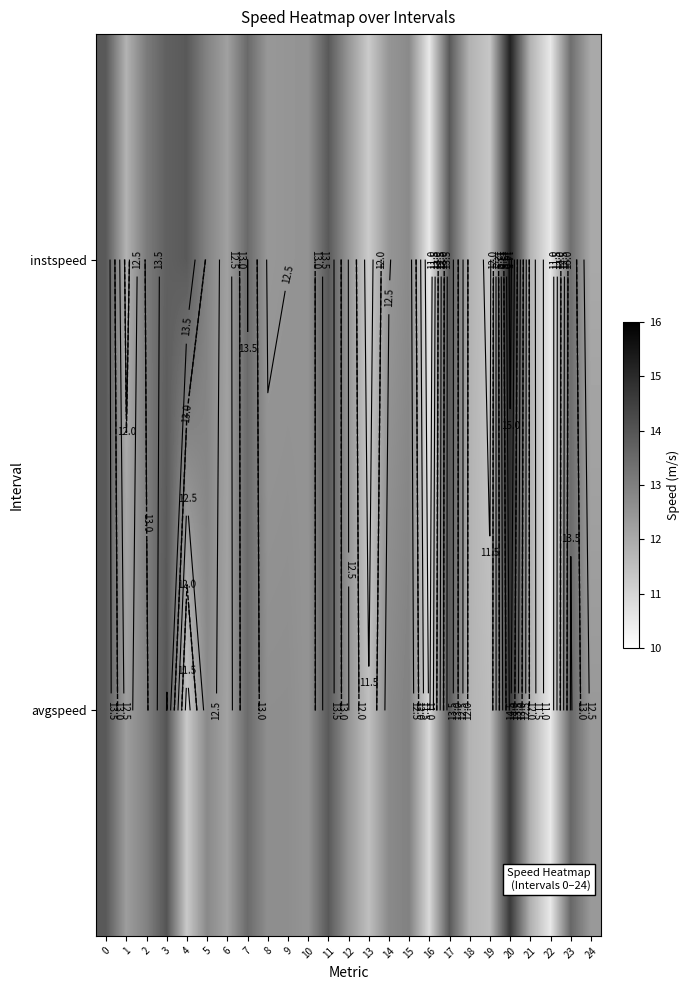

Which has a higher value, 5 or 9?

5